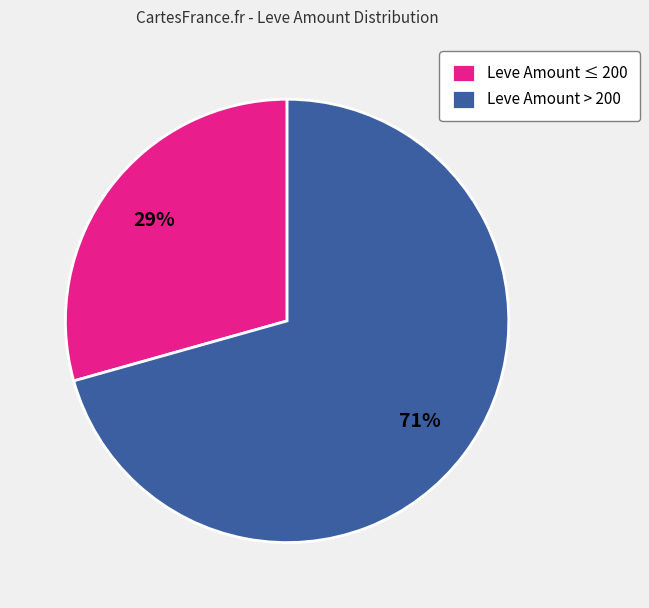

True or false: Leve Amount ≤ 200 accounts for 37% of the total.

False